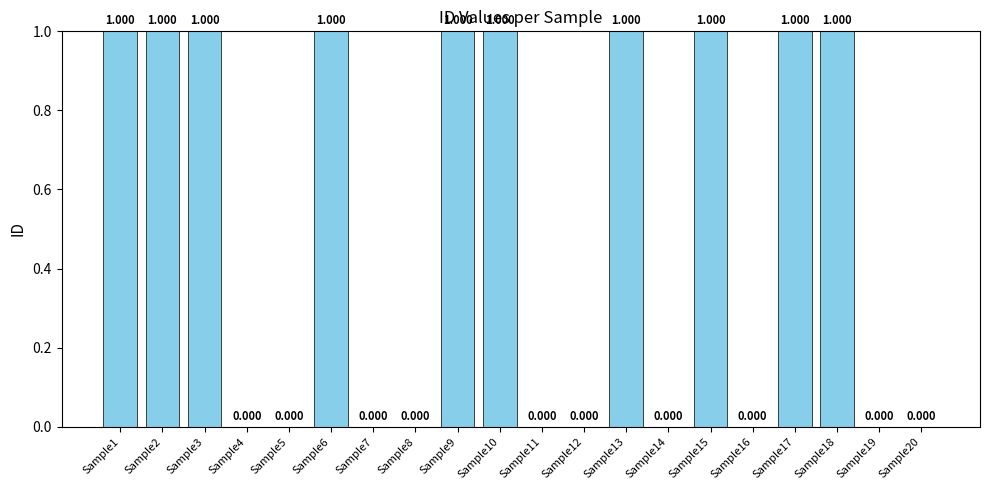

How many series are shown in this chart?

1